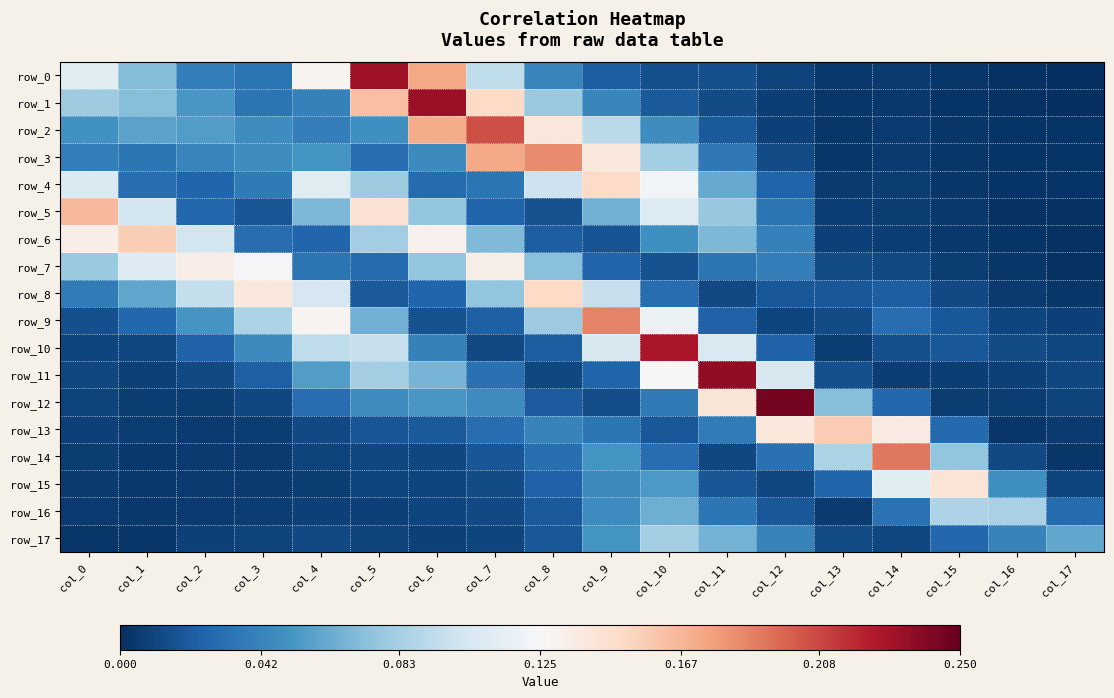

Which series has the largest total across all categories?

row_0